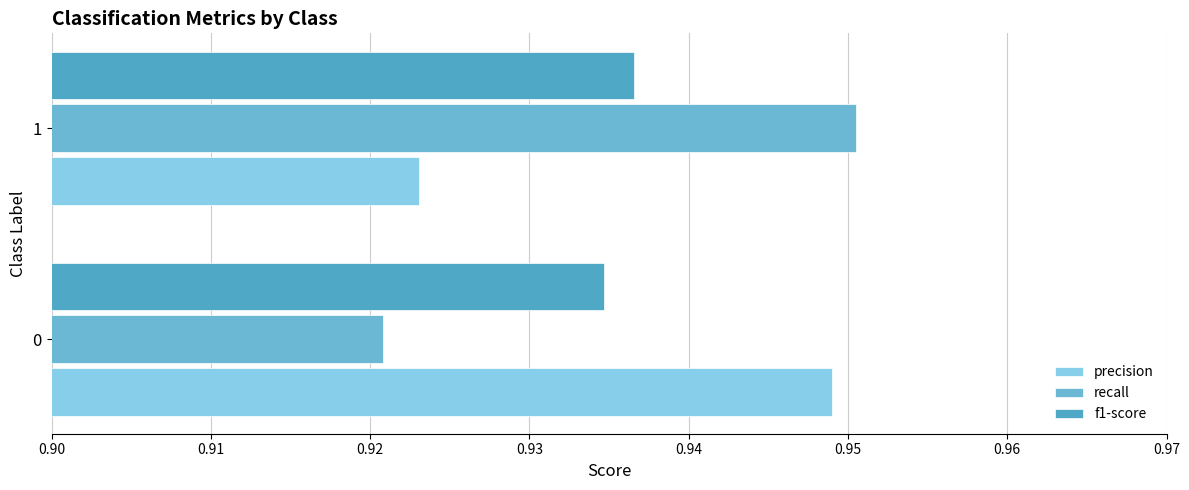

How many data points does each series have?

2